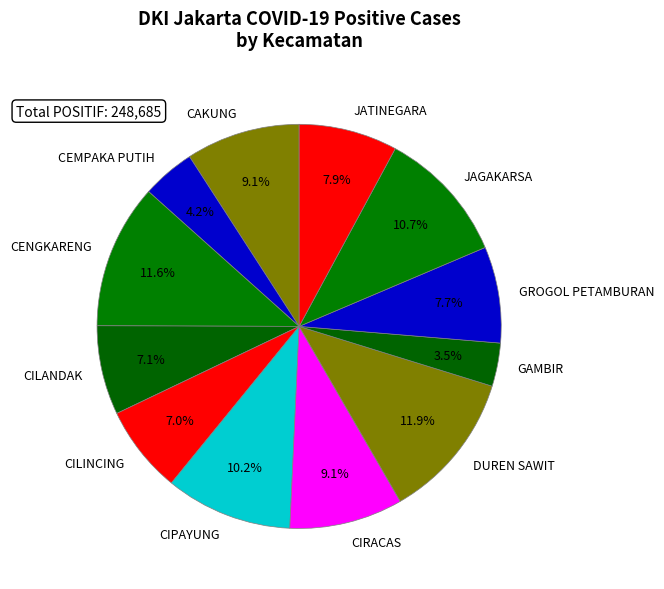

Does any single category account for the majority?

No